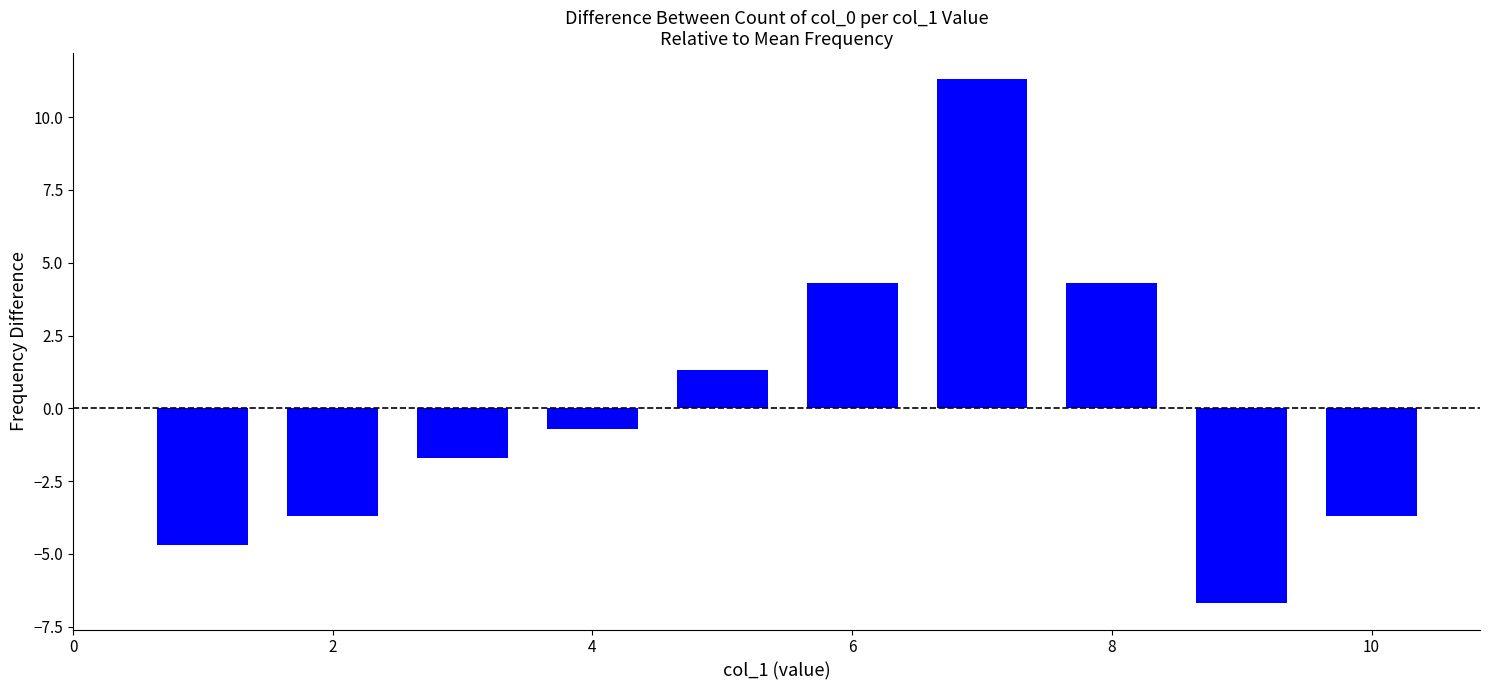

What is the value of the 2nd bar from the left?

-3.7